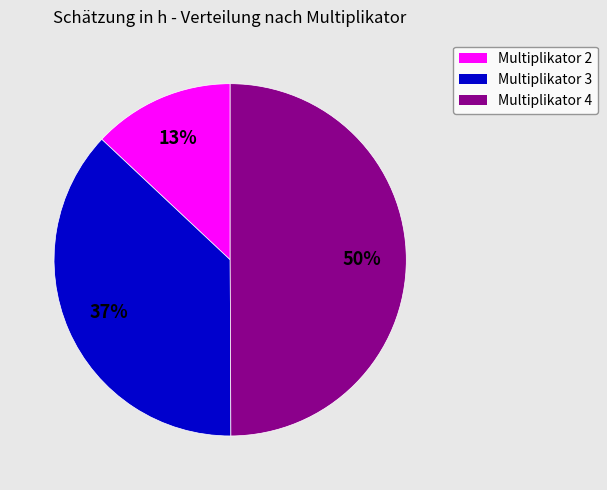

Count the number of slices in the pie.

3